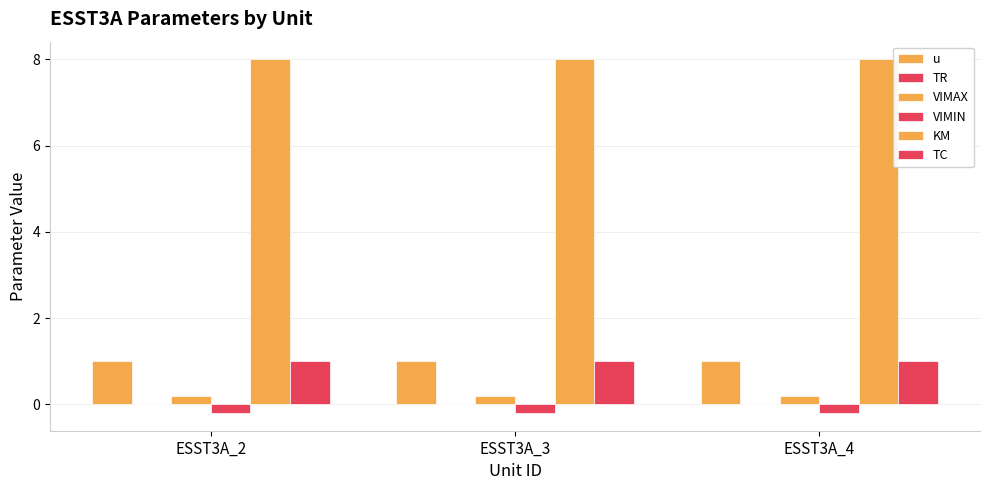

Are the bars grouped side by side (vs. stacked)?

Yes